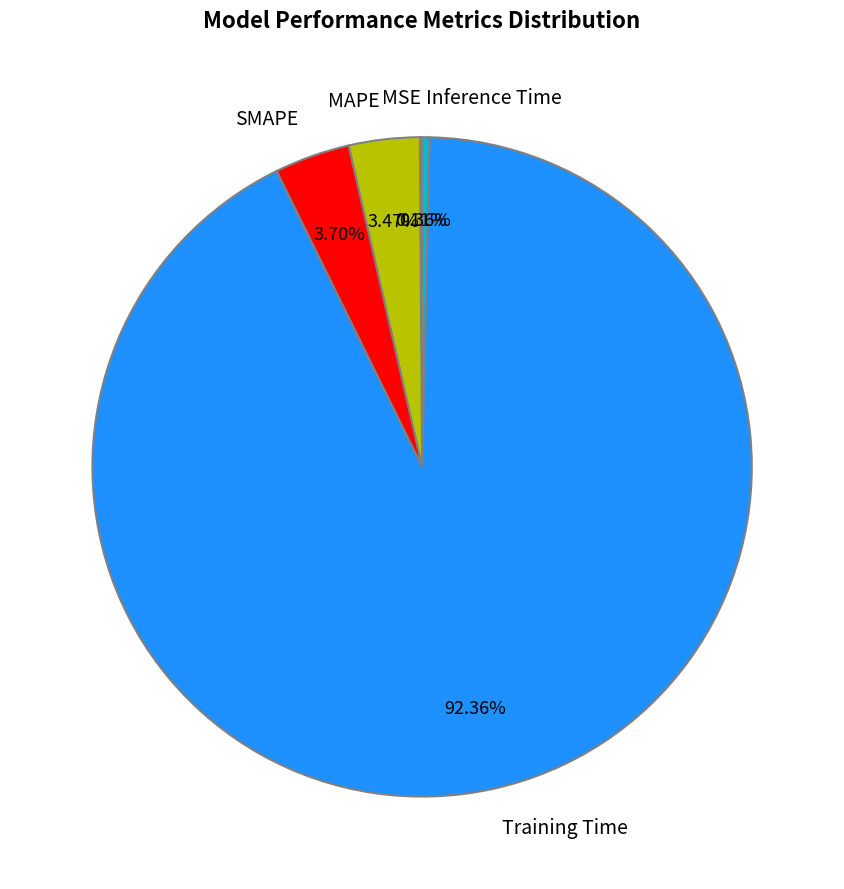

Is there any slice that represents more than half of the pie?

Yes